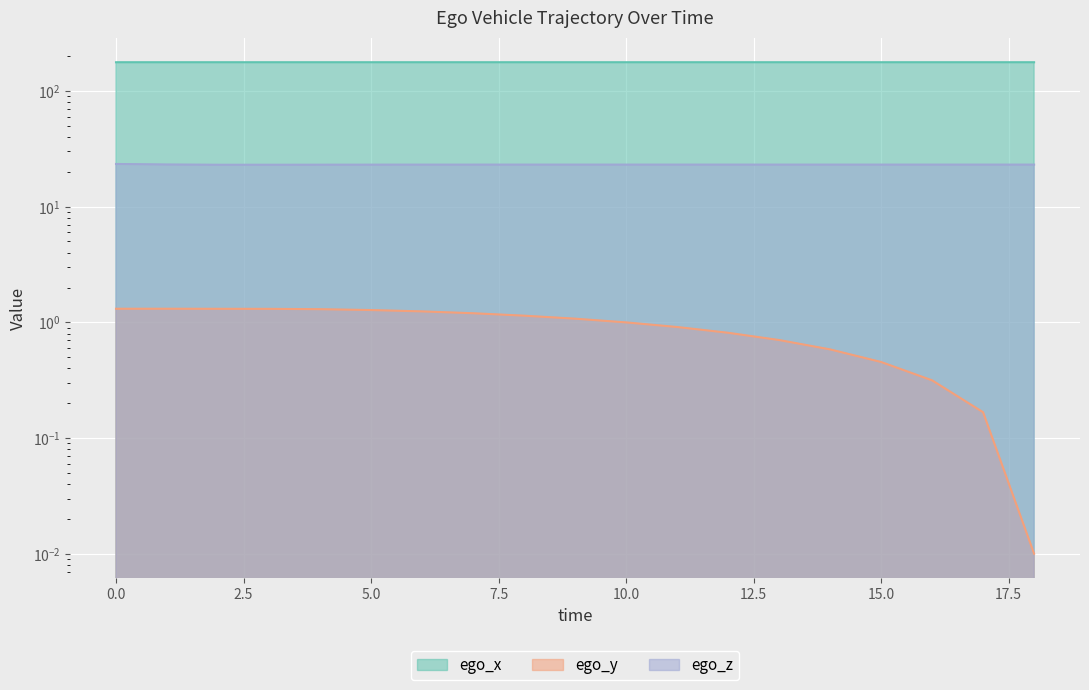

What is the value of the ego_y point at the 12th from the left?

0.9